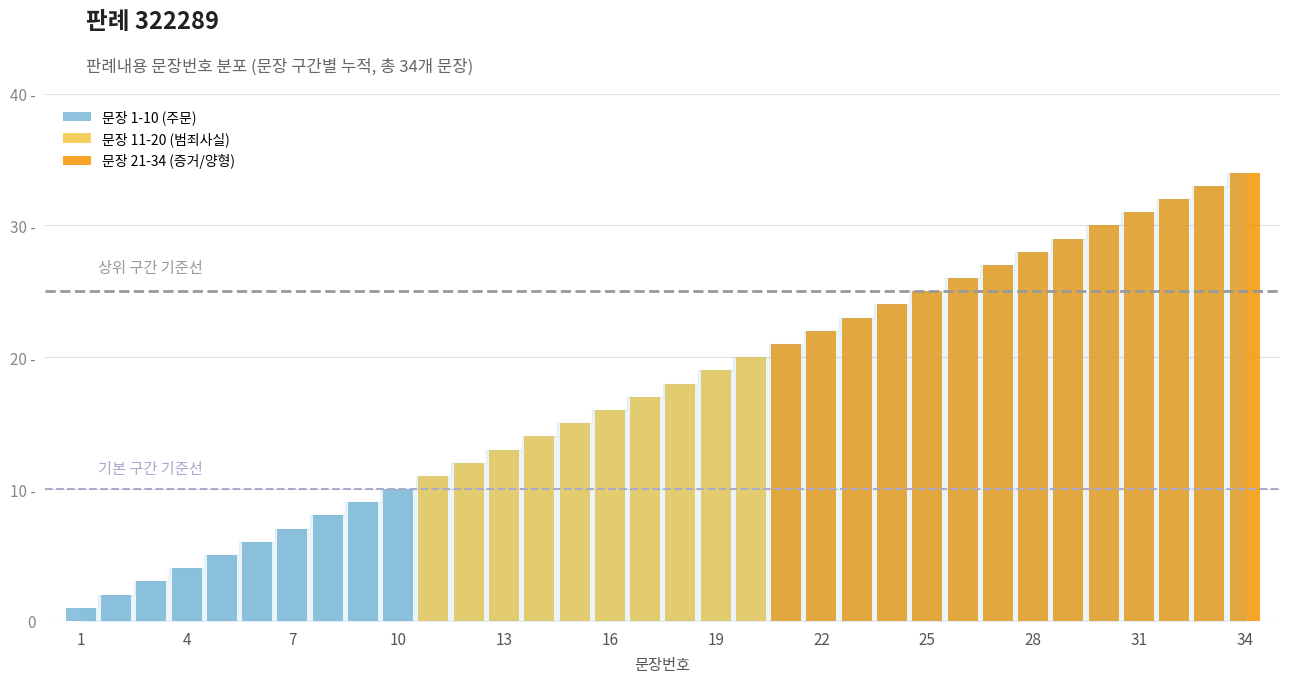

Reading left to right, list all the values displayed in this chart.

1	2	3	4	5	6	7	8	9	10	11	12	13	14	15	16	17	18	19	20	21	22	23	24	25	26	27	28	29	30	31	32	33	34